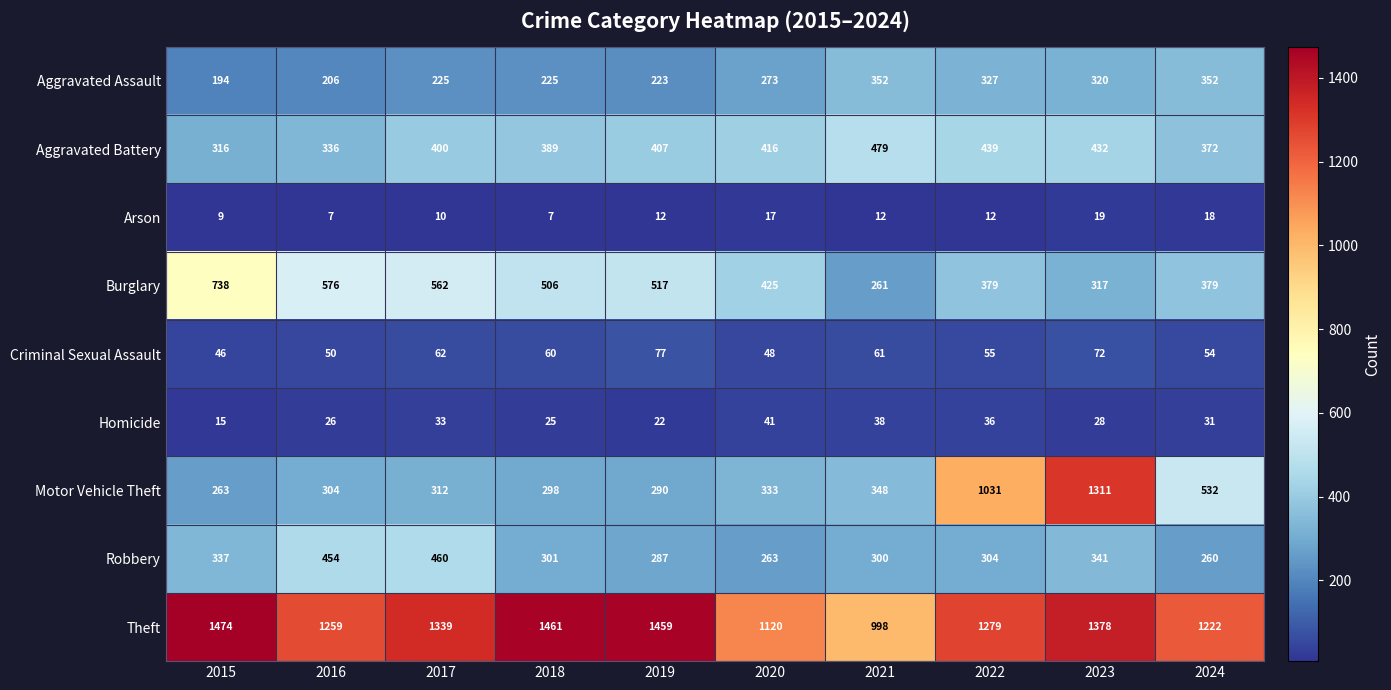

Which series has the largest total across all categories?

Theft